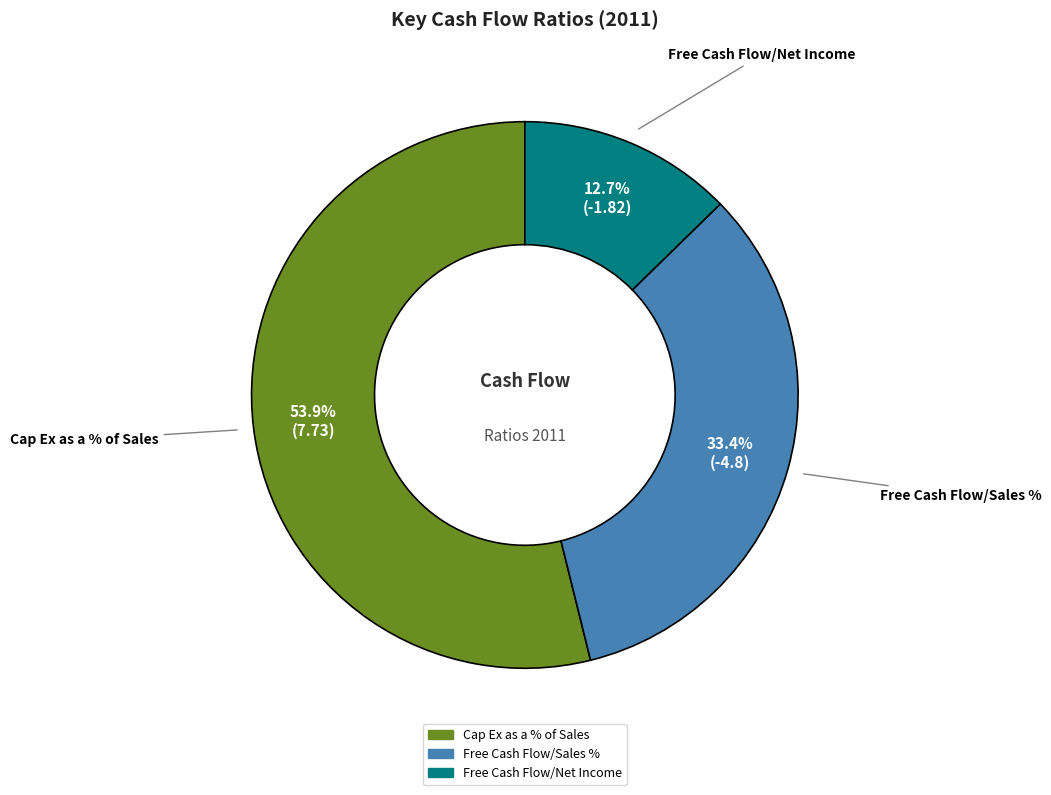

What is the largest slice in the pie chart?

Cap Ex as a % of Sales